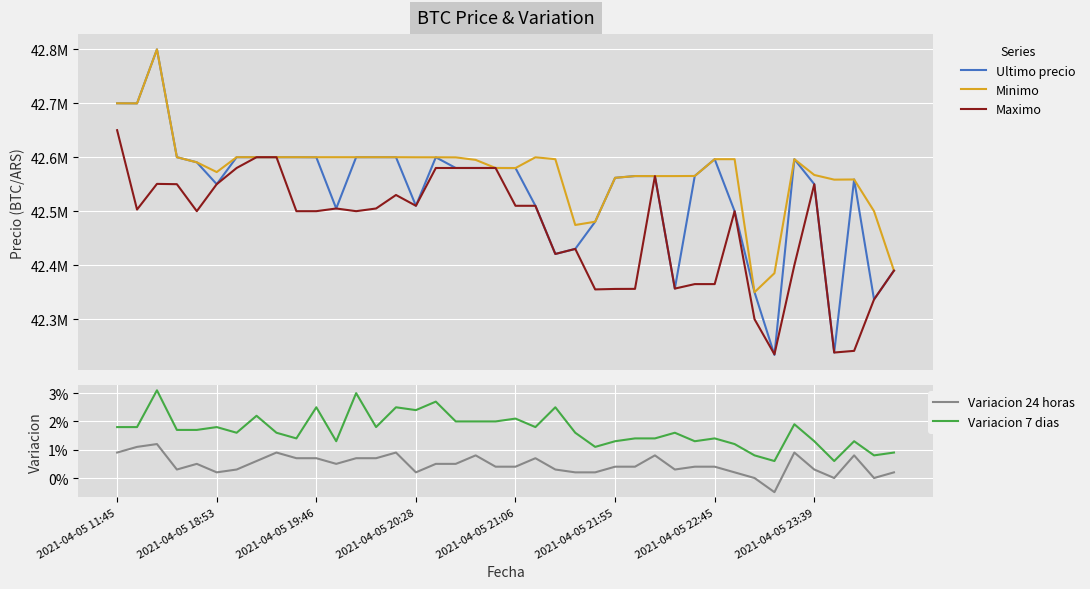

What is the spread (max minus min) of values at 12?

42599989.0